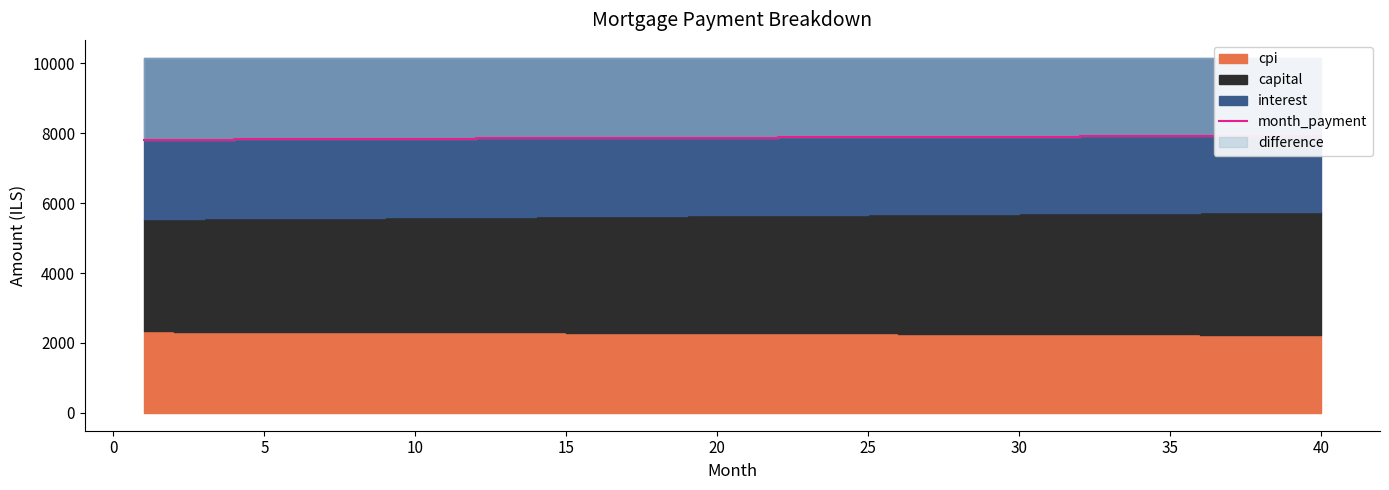

Where does the data first go above 7870?

20